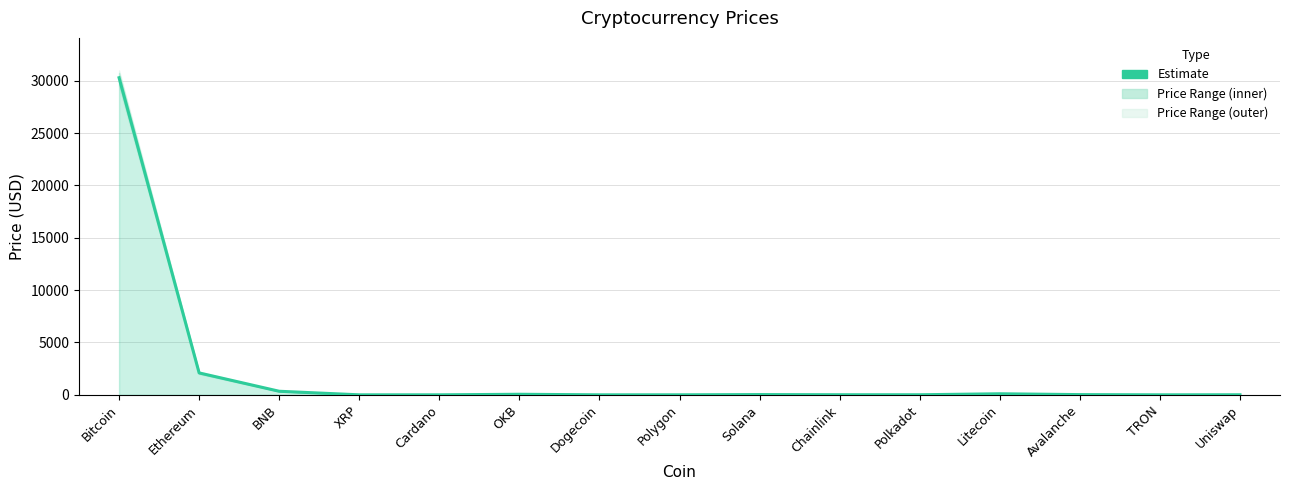

List the labels in order of value, smallest first.

TRON, Dogecoin, Cardano, XRP, Polygon, Uniswap, Polkadot, Chainlink, Avalanche, Solana, OKB, Litecoin, BNB, Ethereum, Bitcoin